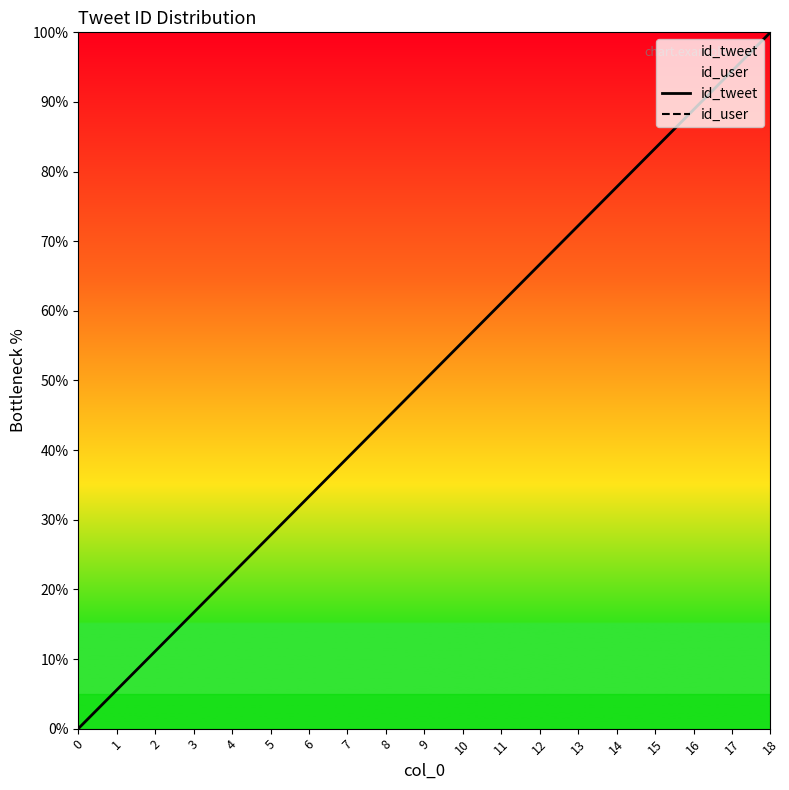

True or false: id_user and id_tweet intersect in this chart.

False